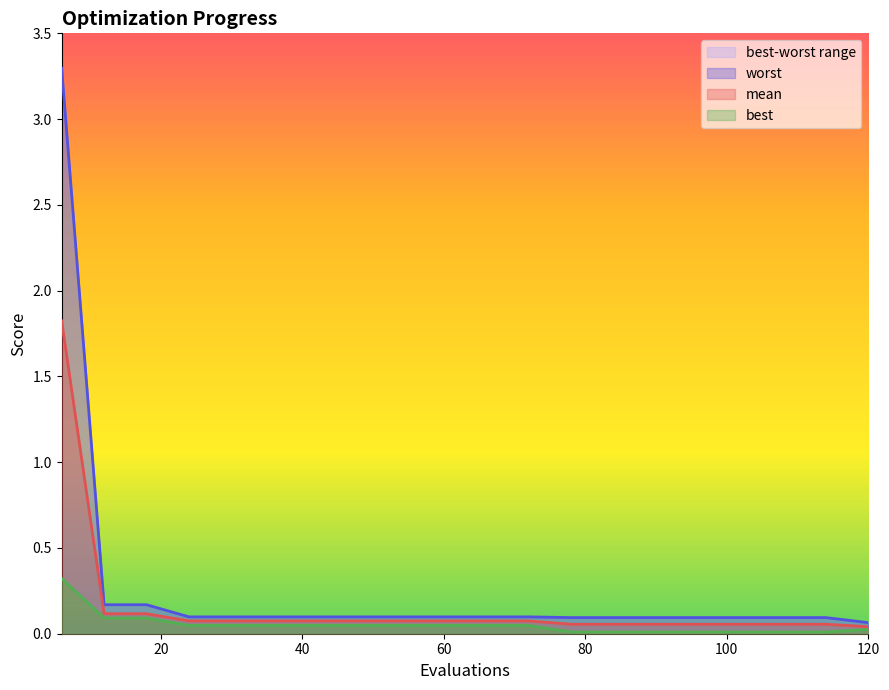

True or false: mean and best intersect in this chart.

False